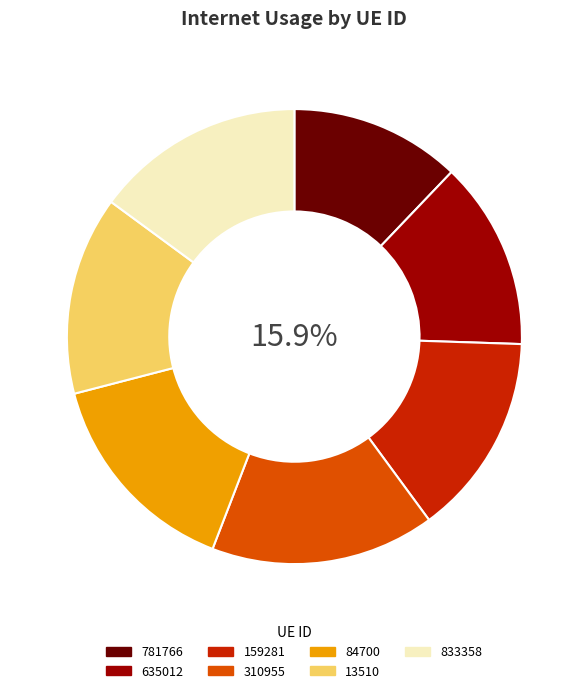

What is the total percentage of 13510 and 84700?

29.2%